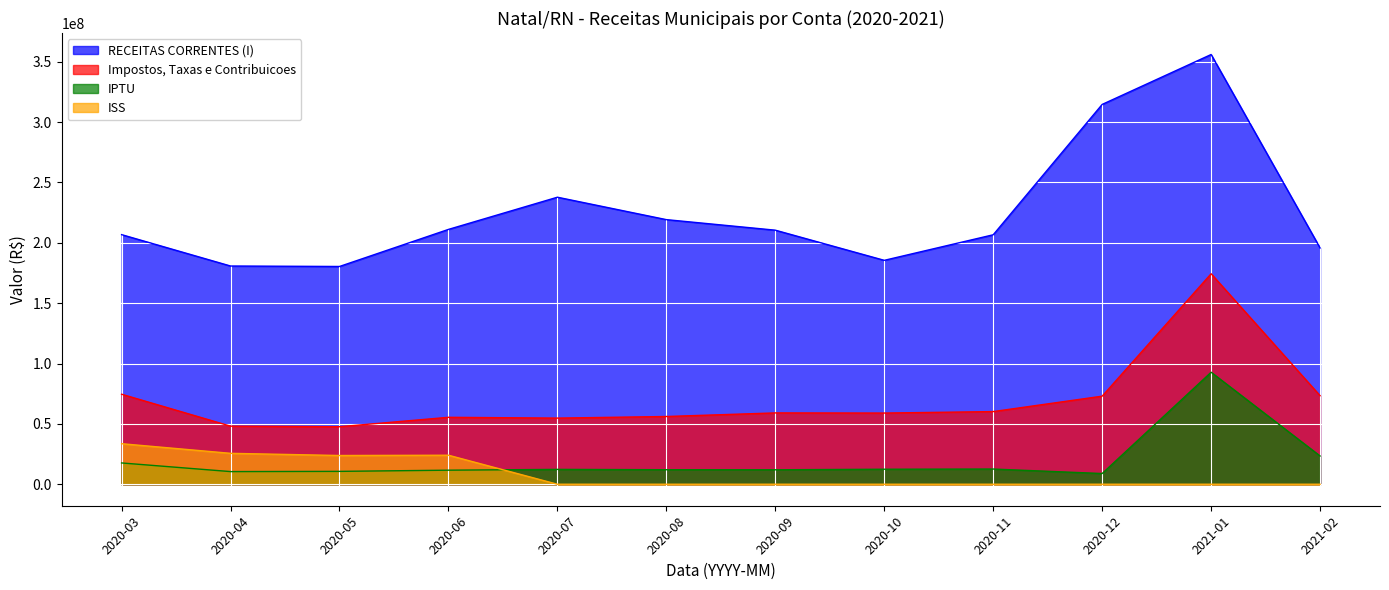

At which category does the chart reach its minimum across all series?

2020-07